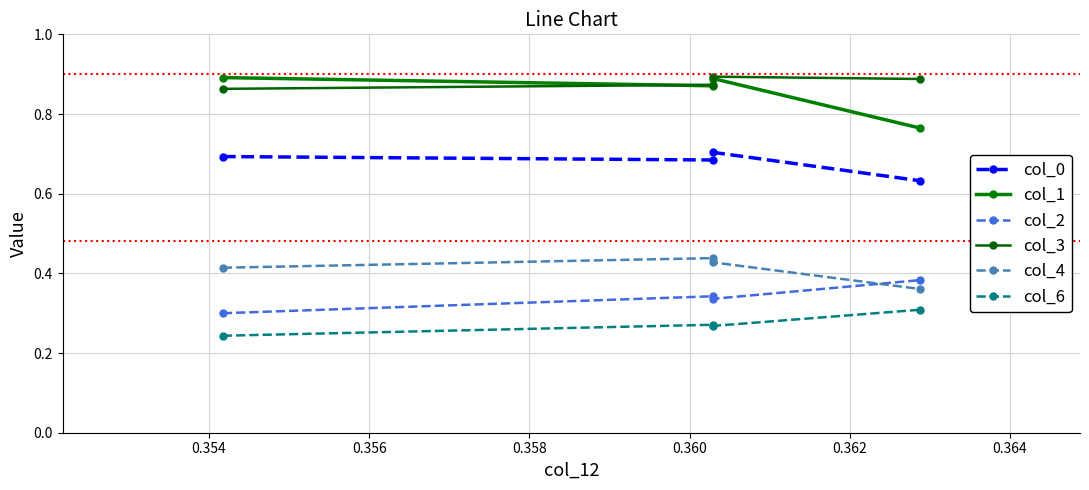

What is the minimum value shown in the chart?

0.2